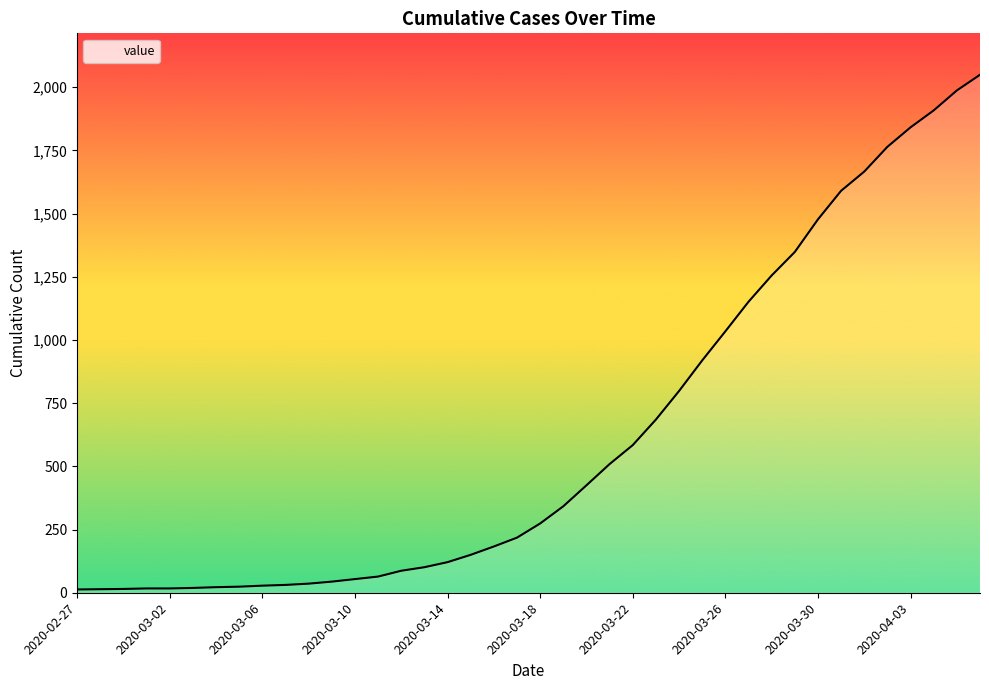

What is the difference between the maximum and minimum values?

2036